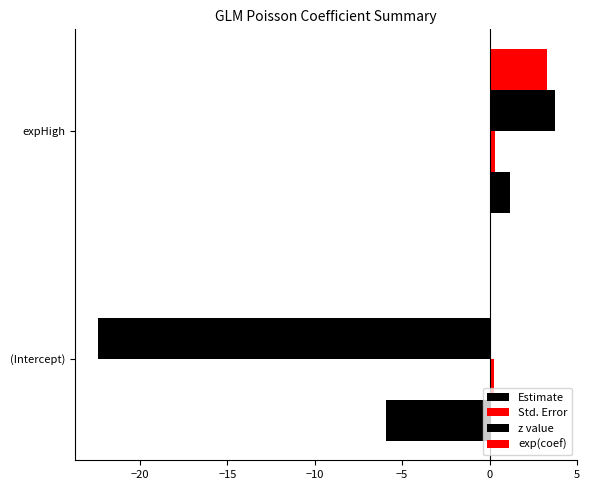

How many positive values does the z value series have?

1